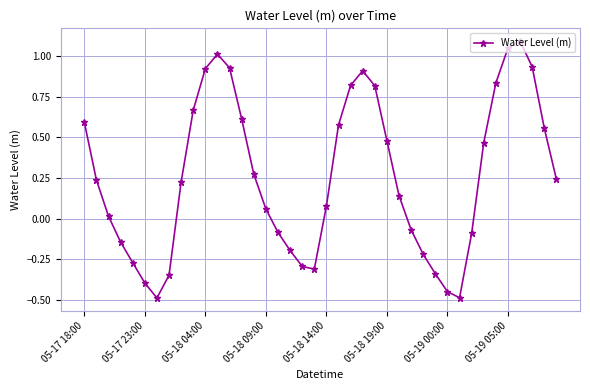

What is the difference between the maximum and minimum values?

1.6